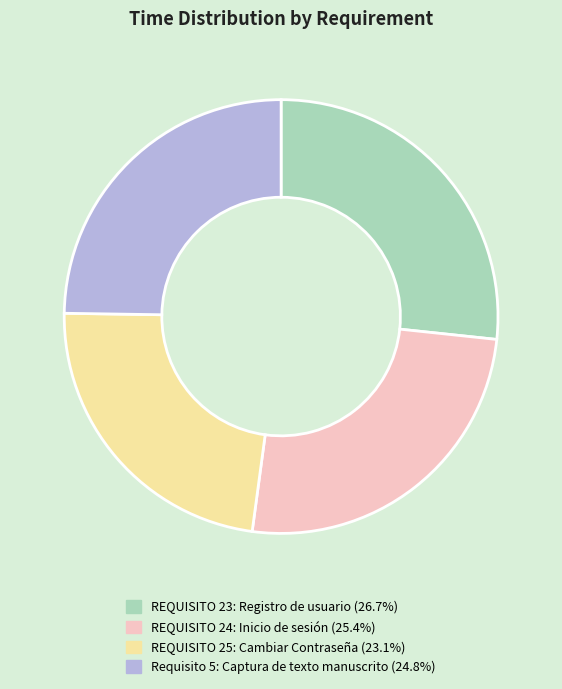

How many slices are in this pie chart?

4